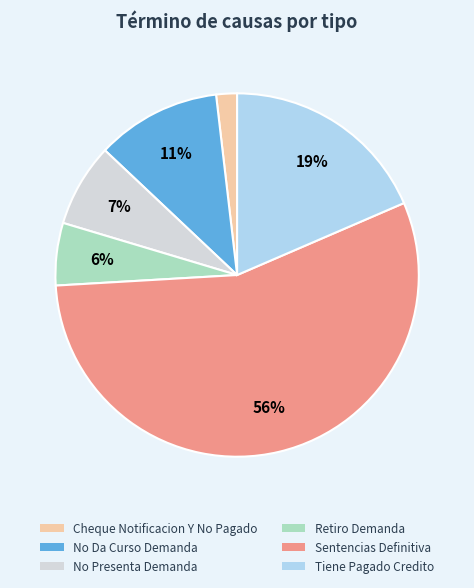

Does Retiro Demanda represent more than half of the total?

No